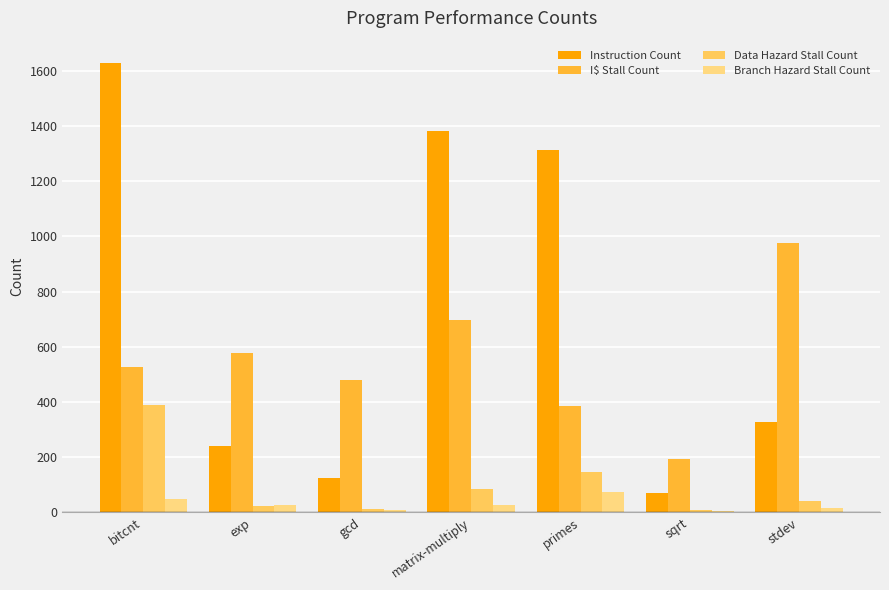

Is it true that Data Hazard Stall Count equals 84 at matrix-multiply?

True